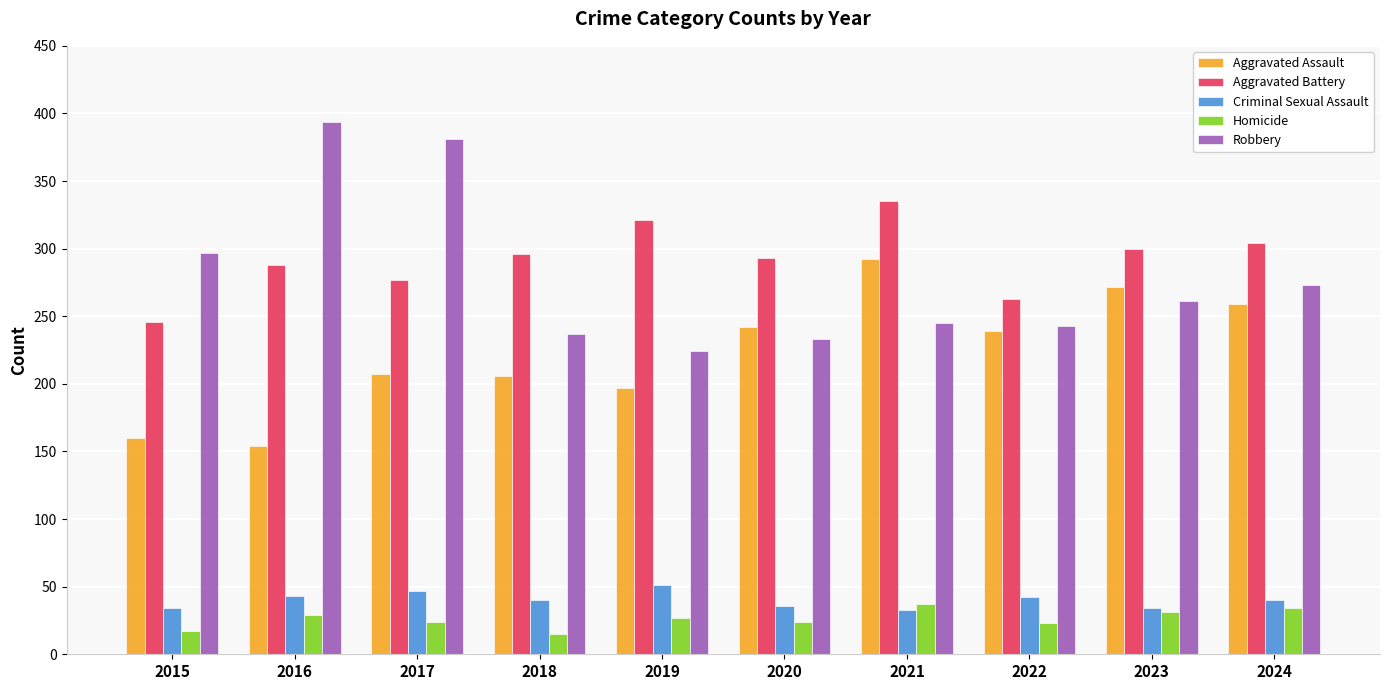

How many bars are there in each group?

5